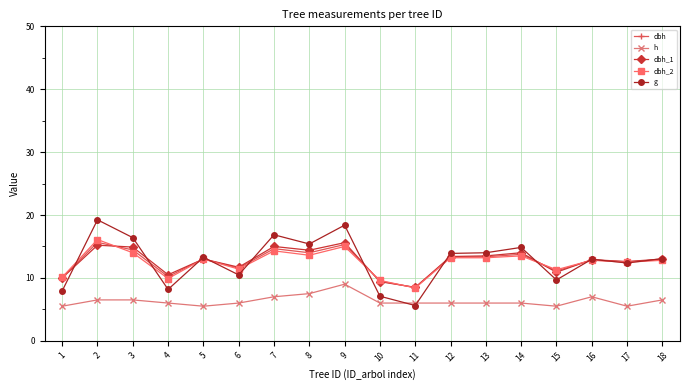

True or false: dbh_2 has more than 2 points higher than both neighbors.

True